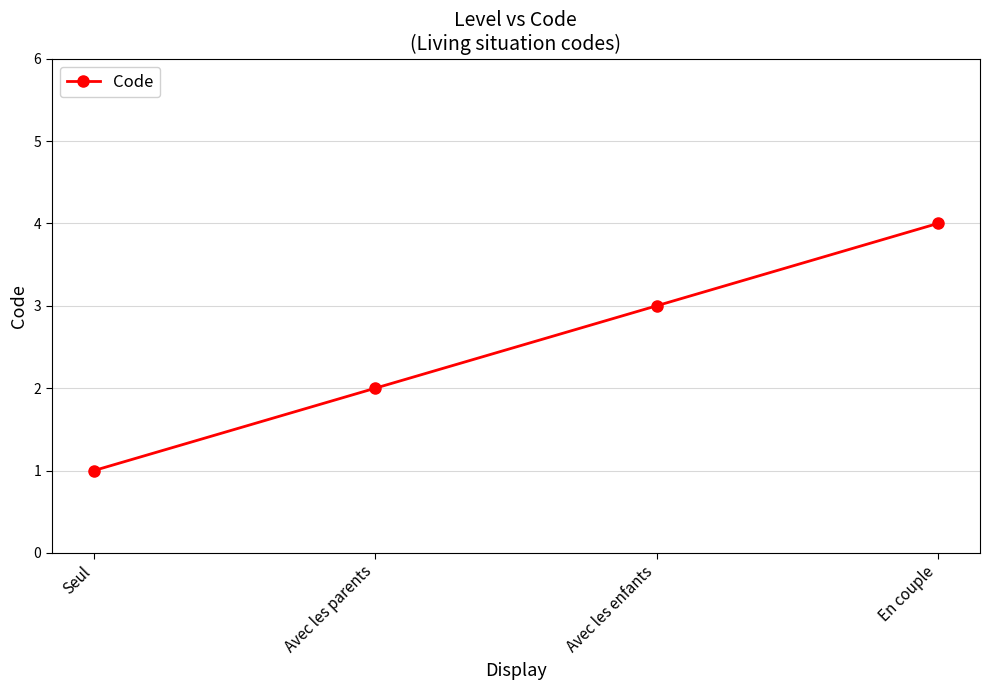

What is the greatest value displayed?

4